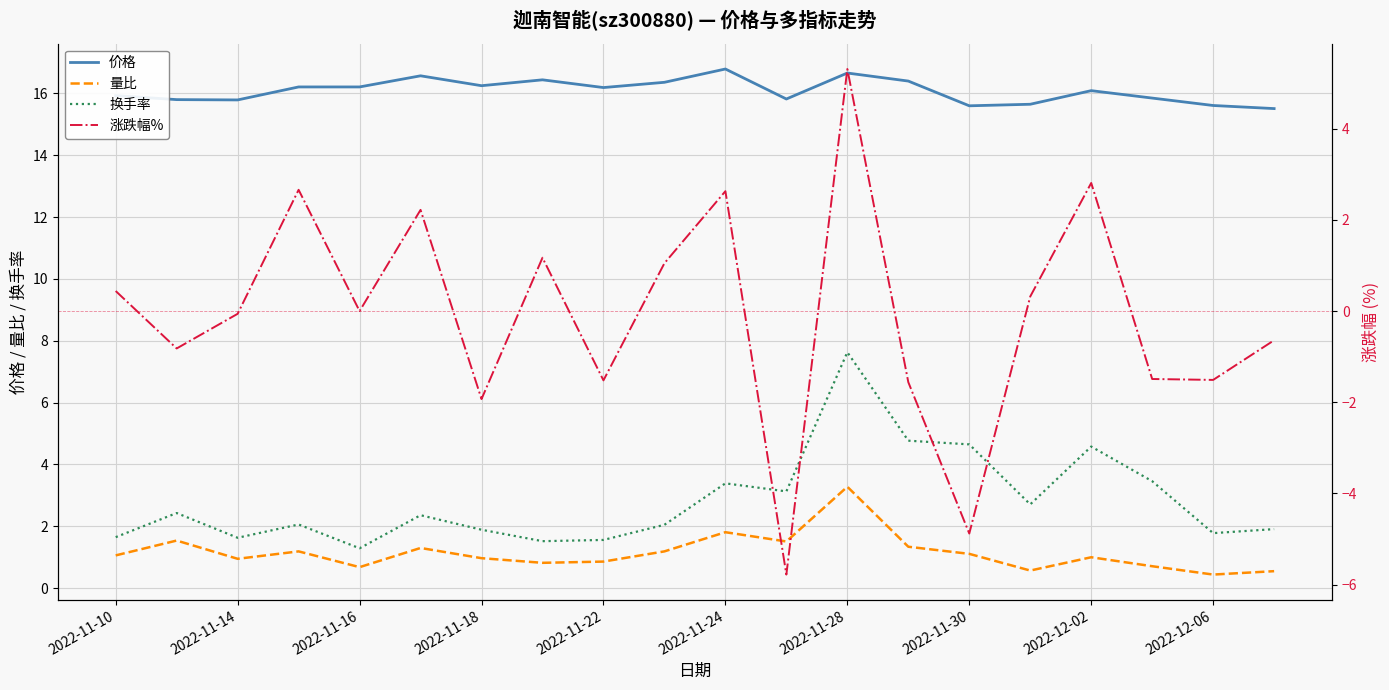

What is the highest value of the 价格 series?

16.8